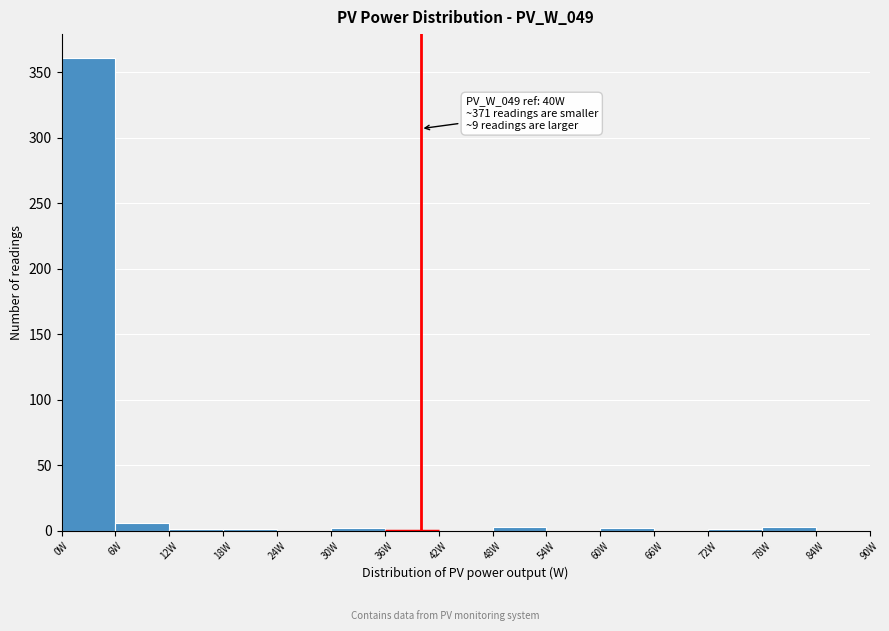

Over which range of the x-axis is the bar tallest?

0 to 6